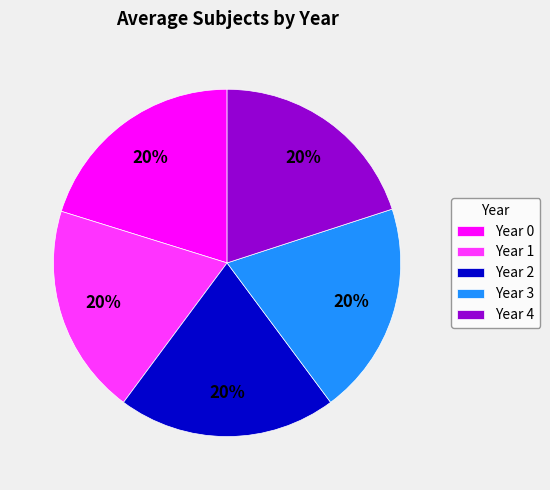

What is the ratio of the value at Year 2 to the value at Year 1?

1.0